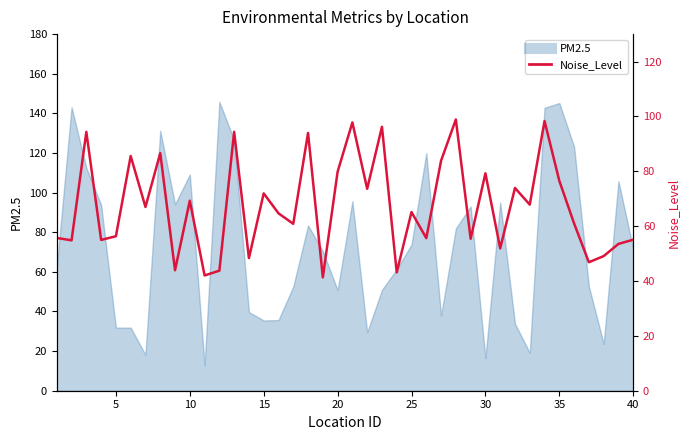

What is the average value?

67.3